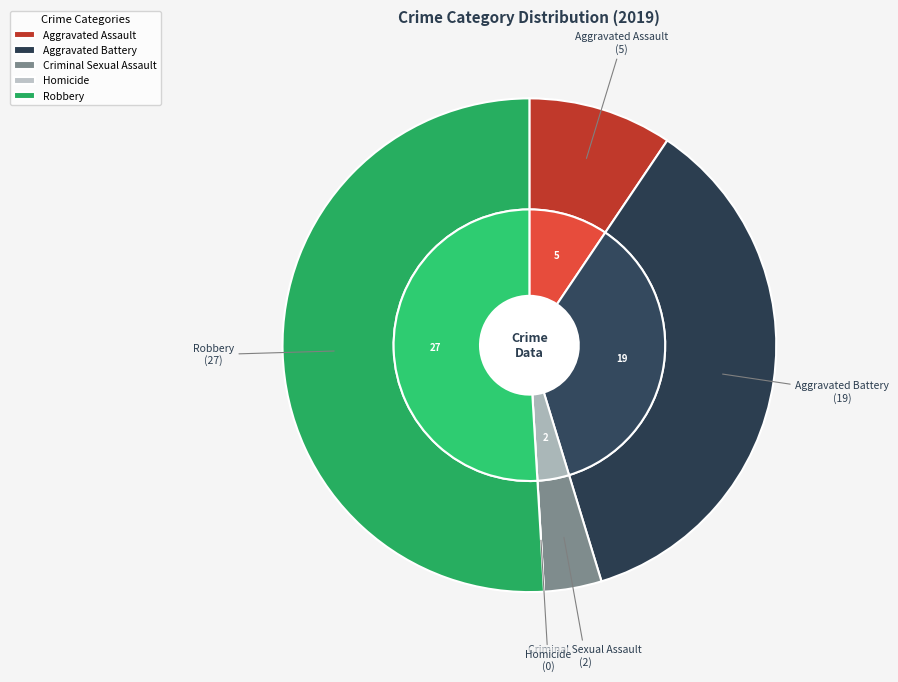

Combined, what portion of the pie is Robbery and Criminal Sexual Assault?

54.7%